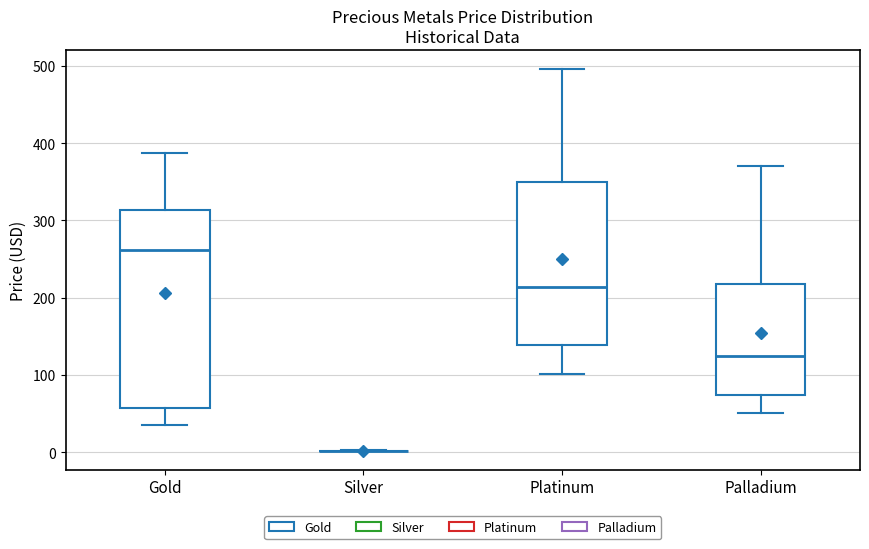

Reading left to right, read every box against the y-axis: the position of its median line, the range the box covers, and the ends of its whiskers. The values are not printed on the chart, so give them approximately, as read against the axis.

Gold: median 260, box 60 to 310, whiskers 40 to 390
Silver: box collapsed to a line at 0, whiskers 0 to 0
Platinum: median 210, box 140 to 350, whiskers 100 to 500
Palladium: median 120, box 70 to 220, whiskers 50 to 370